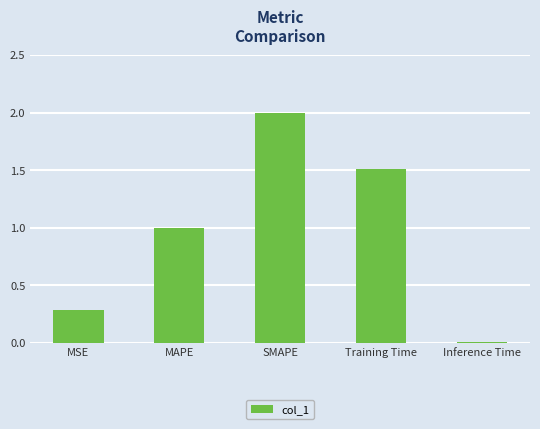

At which label does the data first exceed 1?

MAPE